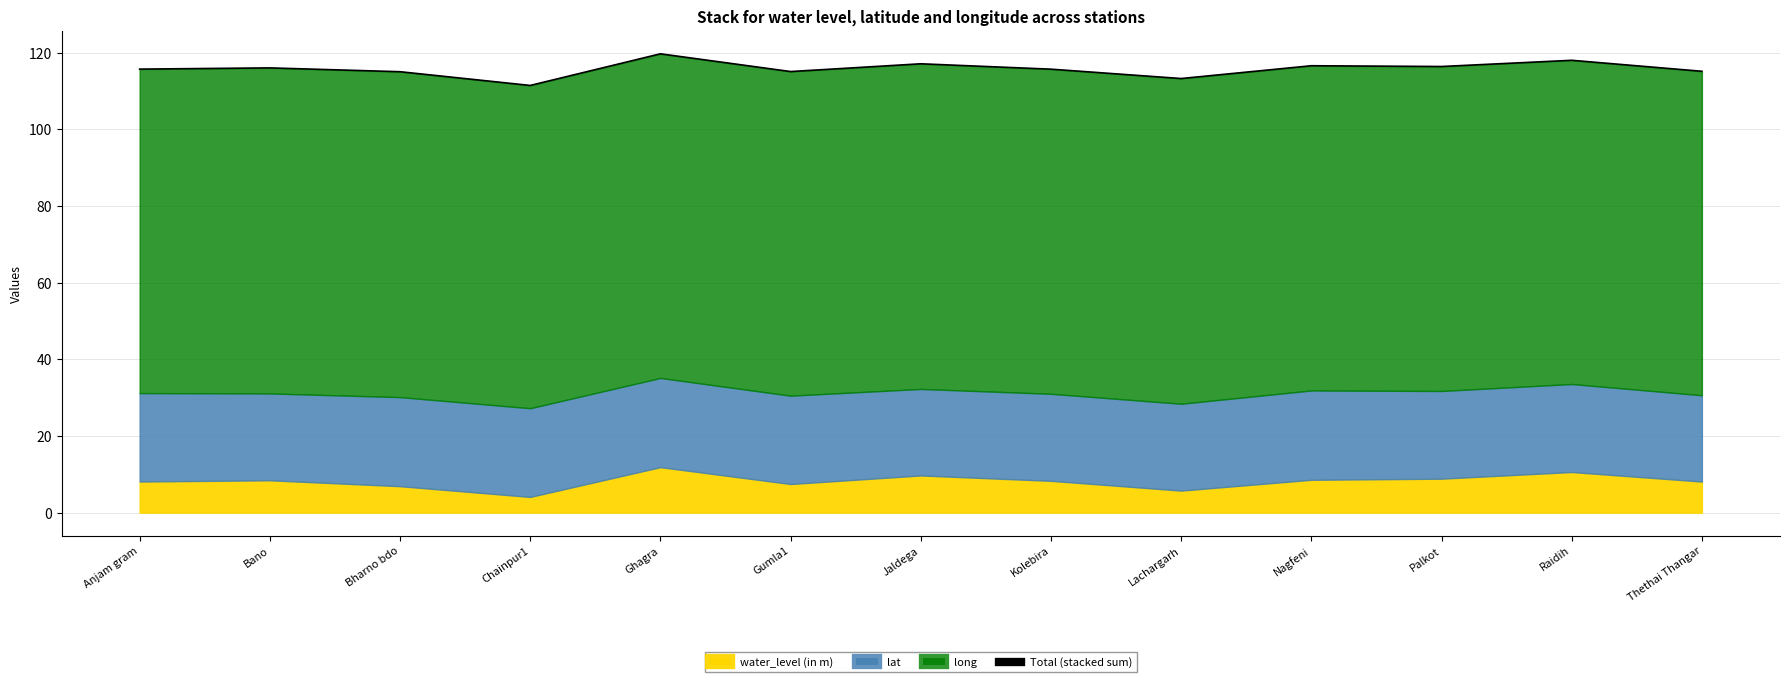

How many categories are shown in the chart?

13